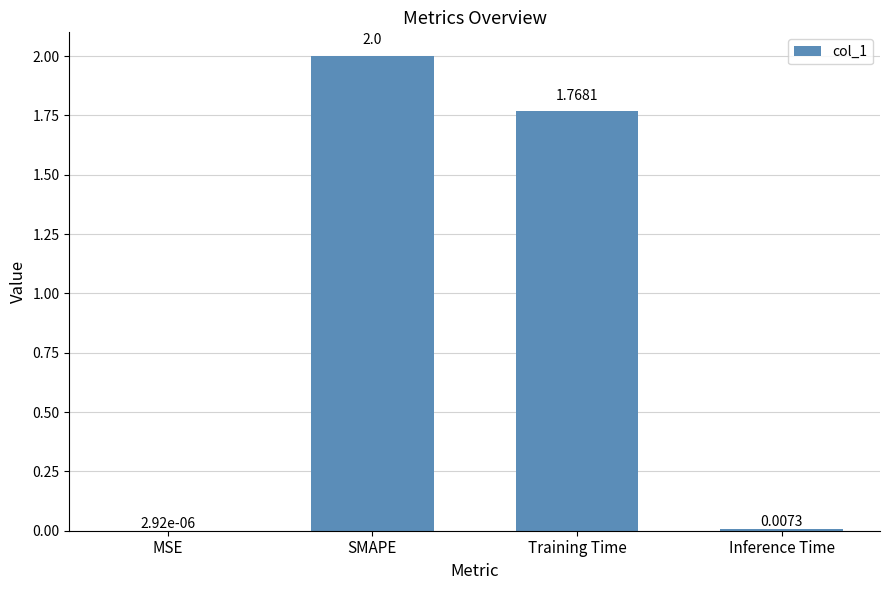

What is the average value?

0.9